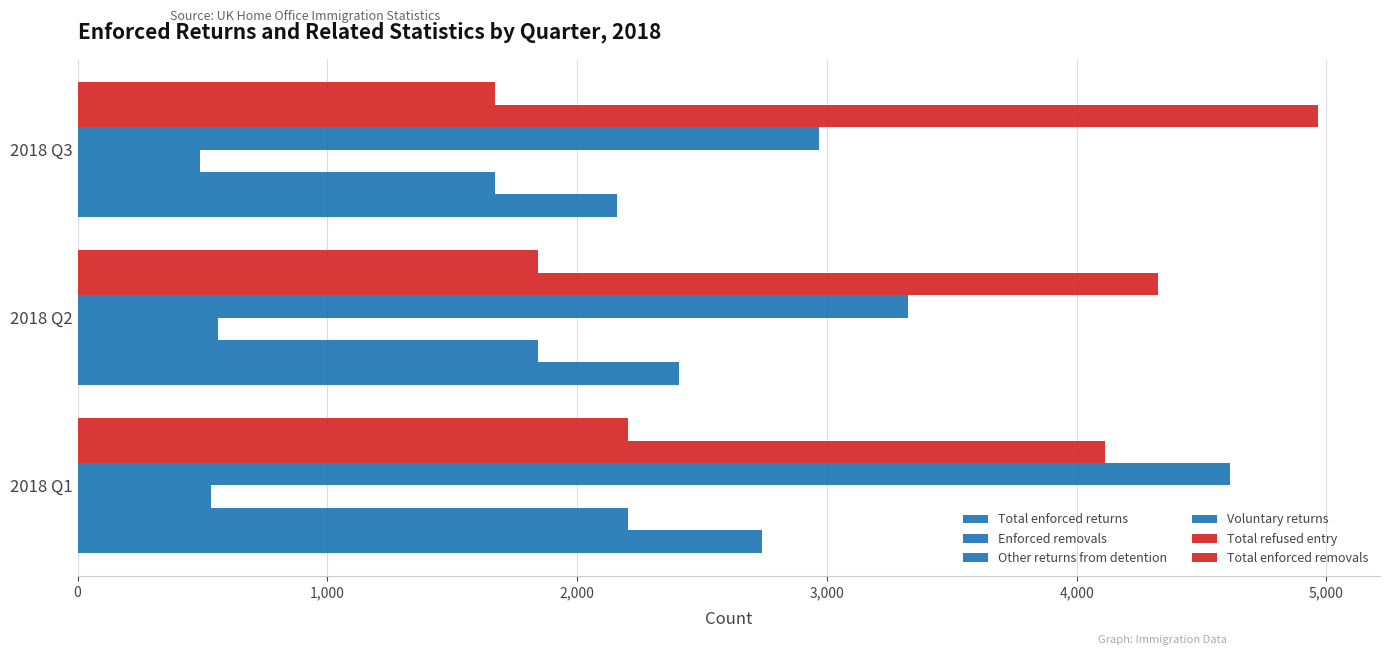

How many categories are shown in the chart?

3